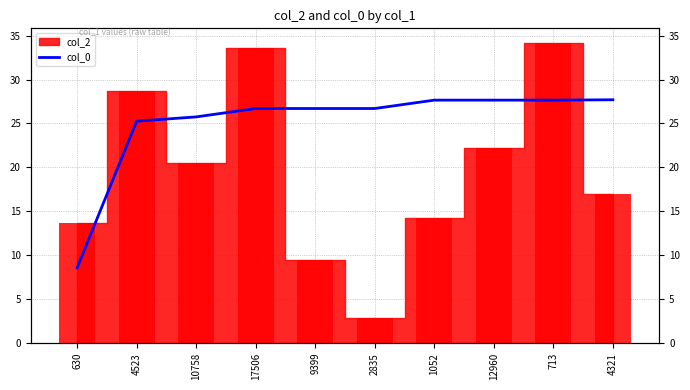

List the labels in order of value, smallest first.

630, 4523, 10758, 17506, 9399, 2835, 1052, 12960, 713, 4321